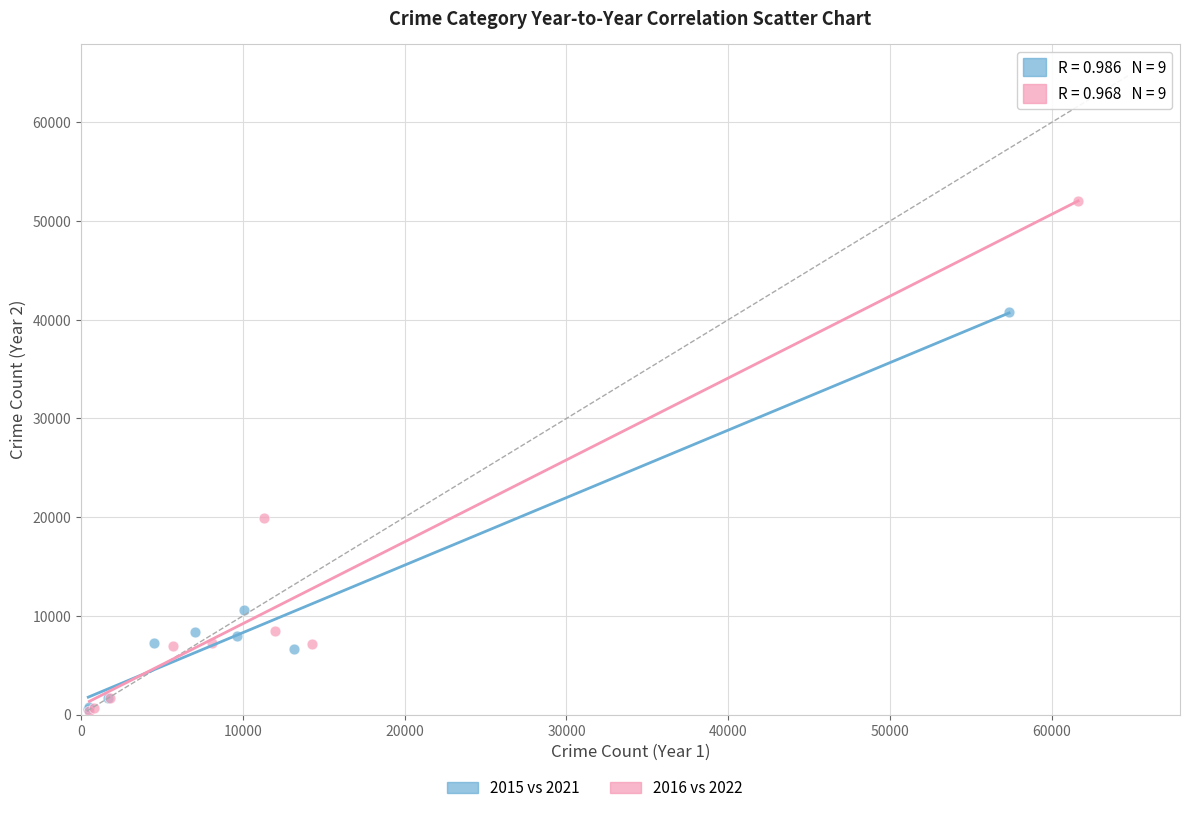

Which series contains the highest Y value?

2016 vs 2022